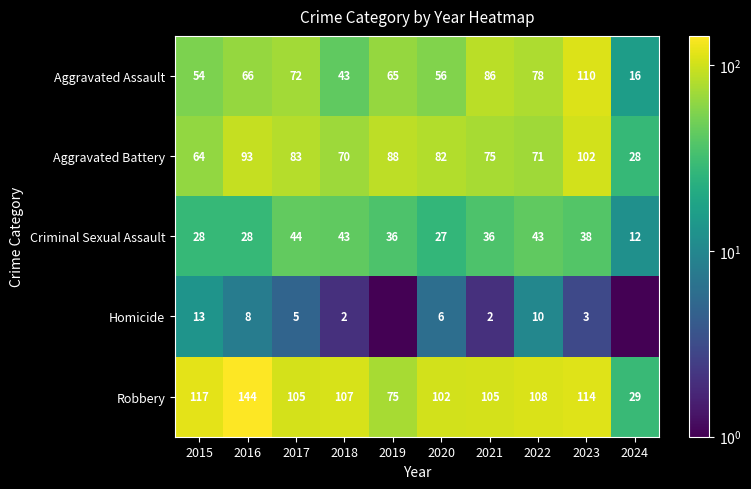

The Aggravated Assault series shows 54.0 at 2015. True or false?

True